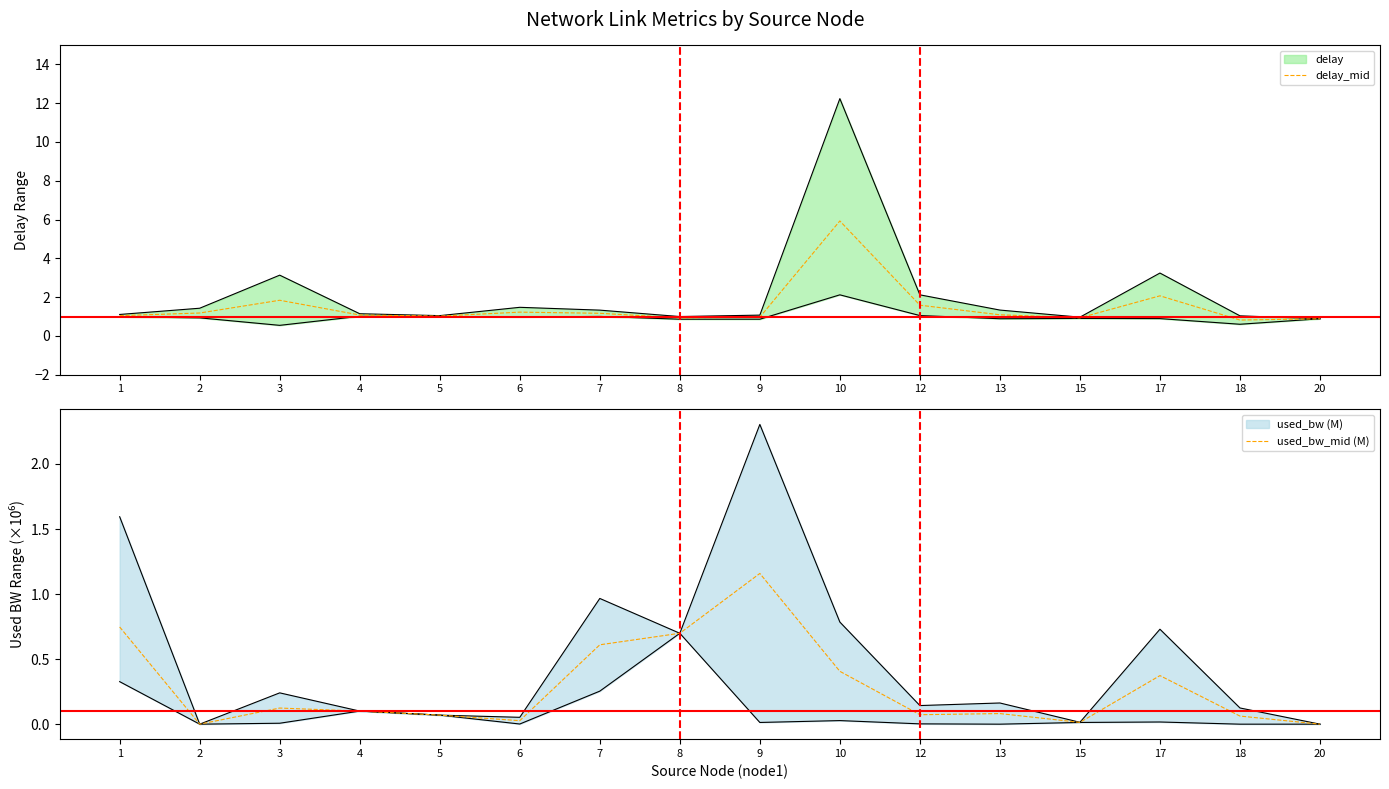

Between which two adjacent categories do delay_mid and used_bw_mid (M) first intersect?

8 and 9